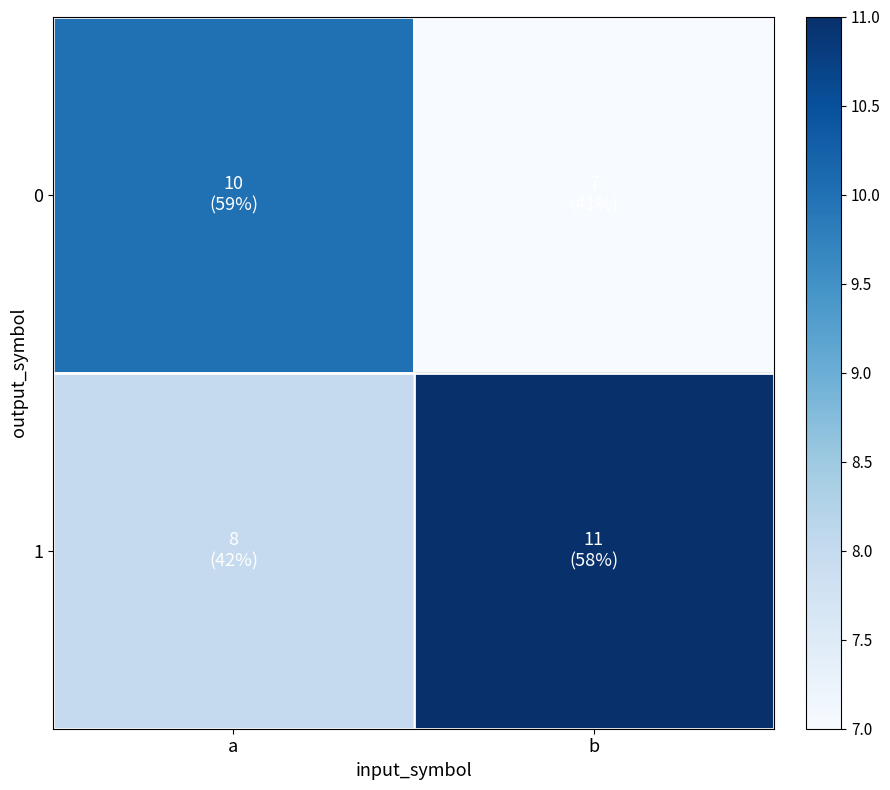

Which series has the largest total across all categories?

1